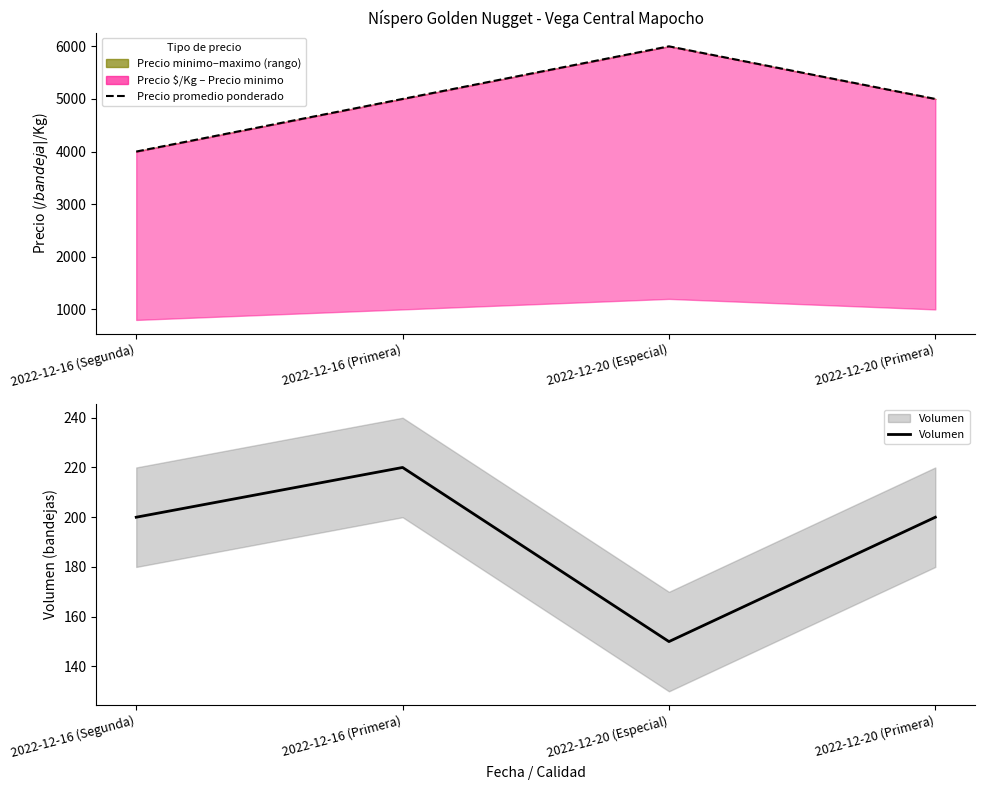

How many lines are shown in the chart?

2